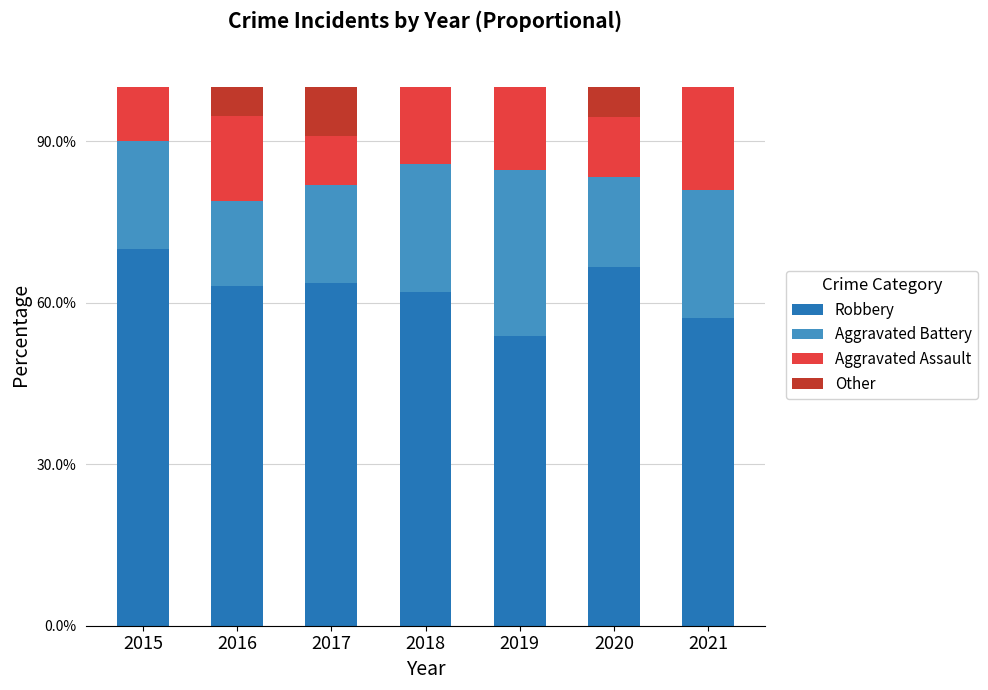

What are all the series names shown in the legend?

Robbery, Aggravated Battery, Aggravated Assault, Other